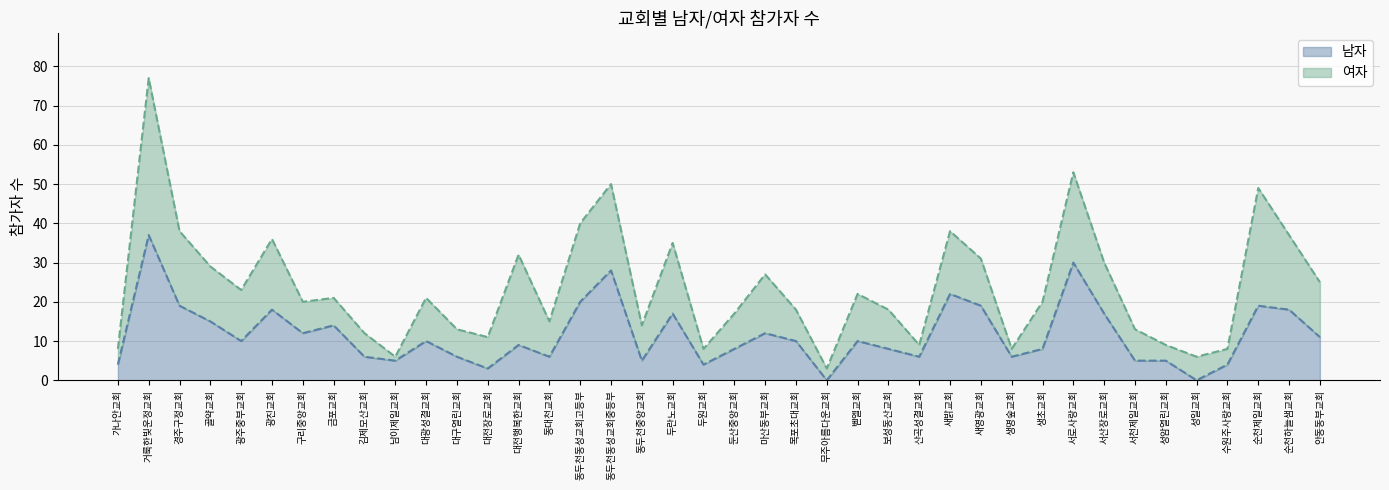

Does the chart display data point markers on the line(s)?

No